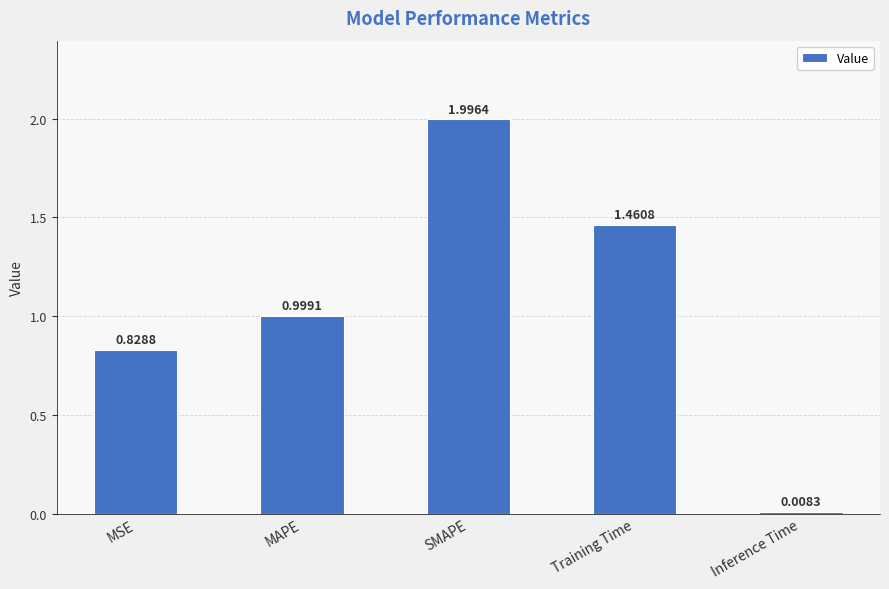

What is the label of the 4th bar from the left?

Training Time